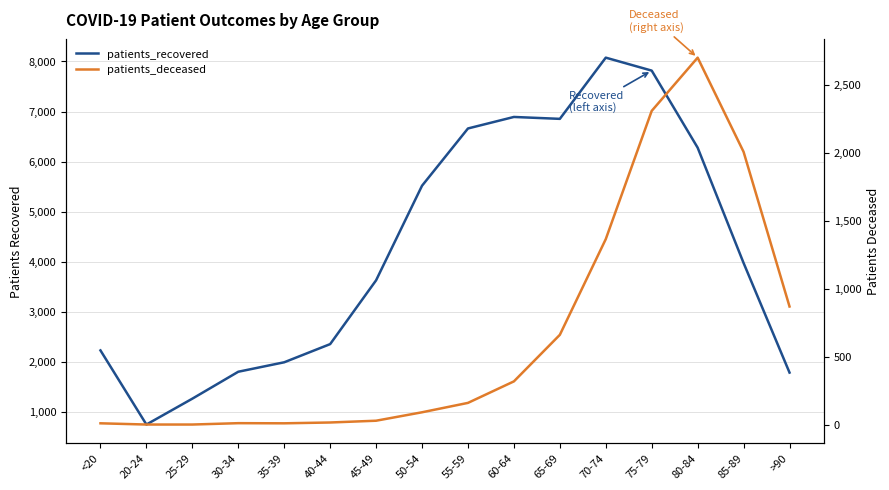

True or false: patients_deceased and patients_recovered cross at least once.

False